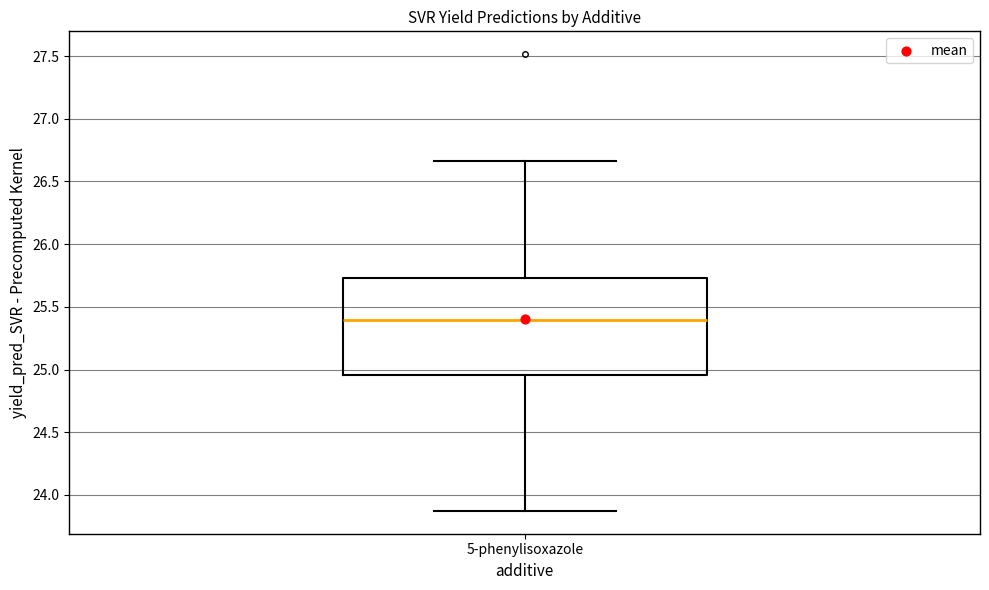

Read this box plot against the y-axis: the position of the median line, the range covered by the box, and the ends of both whiskers. The values are not printed on the chart, so give them approximately, as read against the axis.

median 25.40, box 24.95 to 25.75, whiskers 23.85 to 26.65